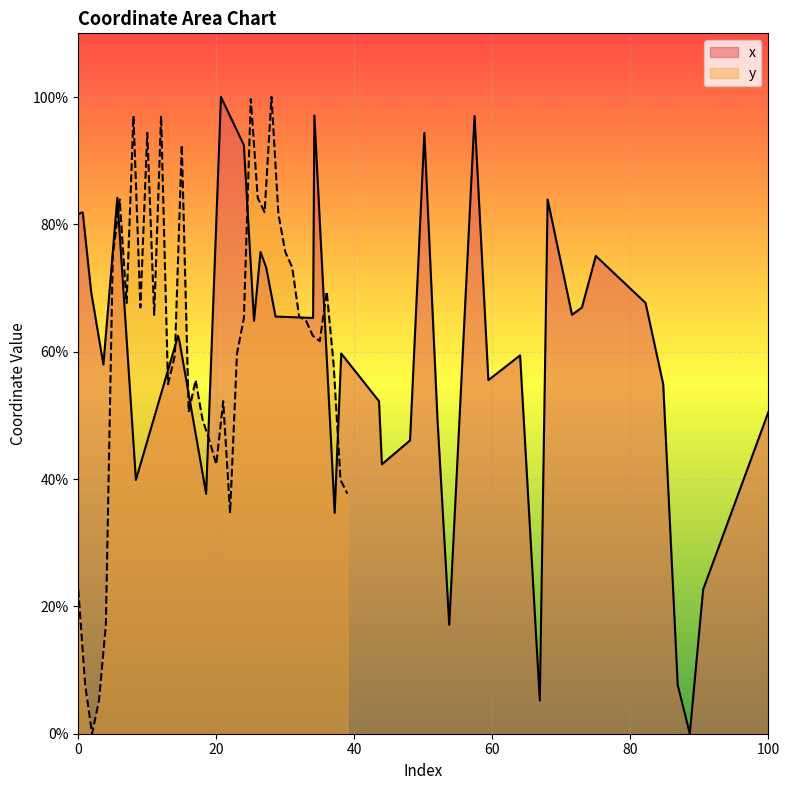

What is the ratio of the value at 30 to the value at 27?

0.9